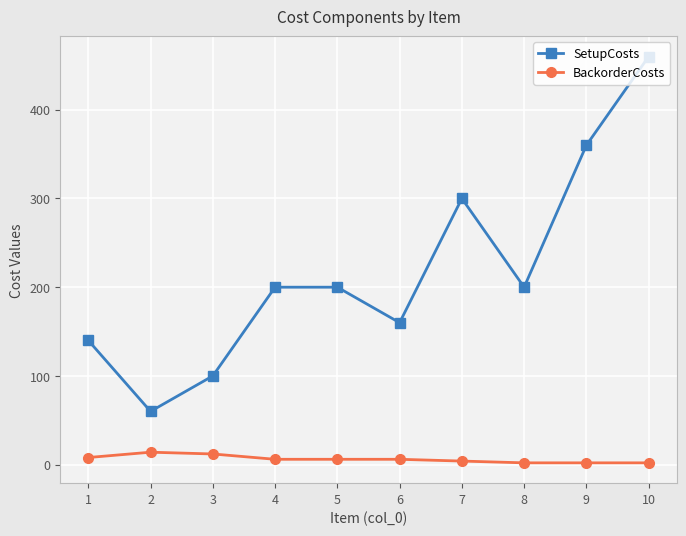

Which series has the widest spread of values?

SetupCosts